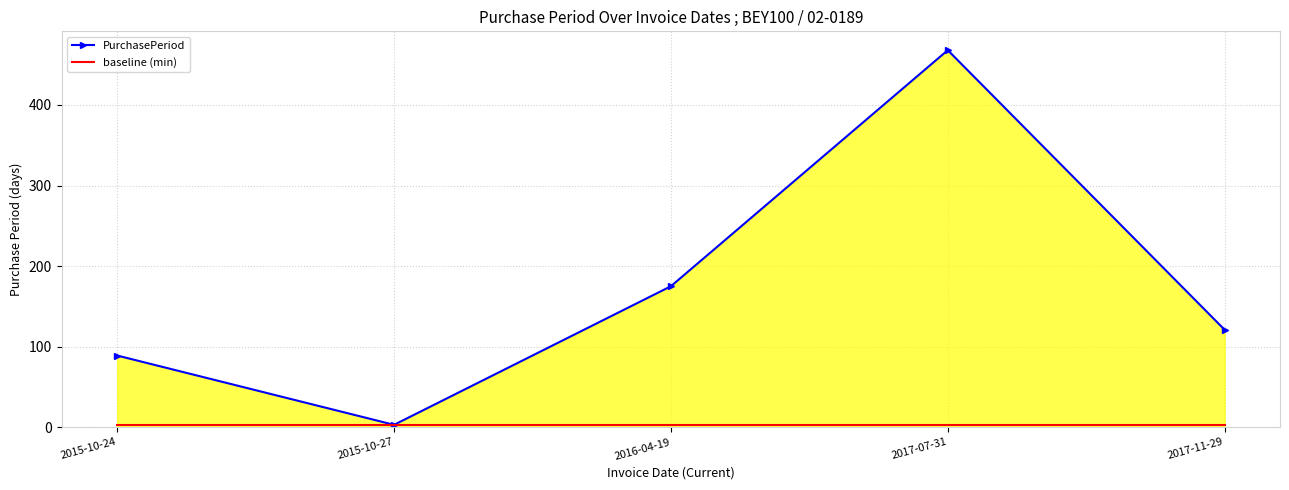

Which series has the largest total across all categories?

PurchasePeriod